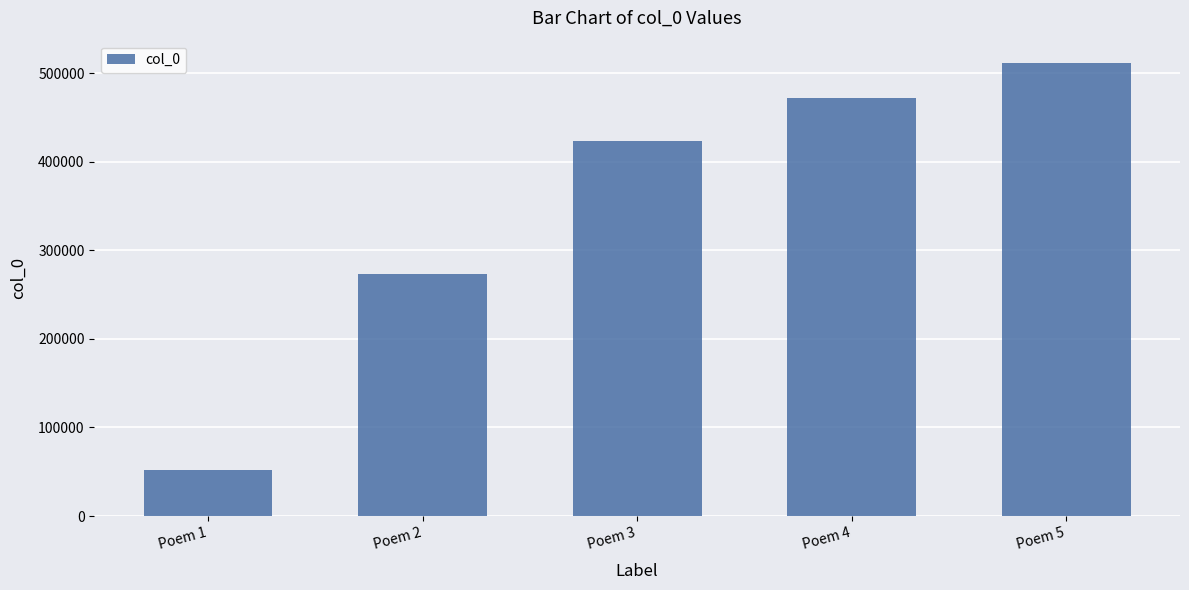

Count the number of data series in this chart.

1